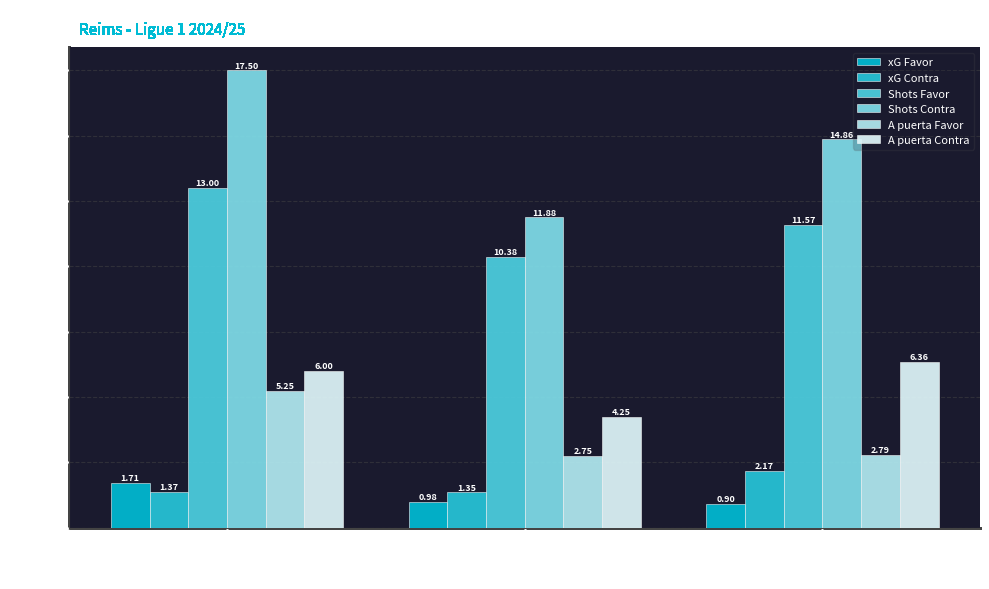

At which category is the sum across all series the highest?

Win